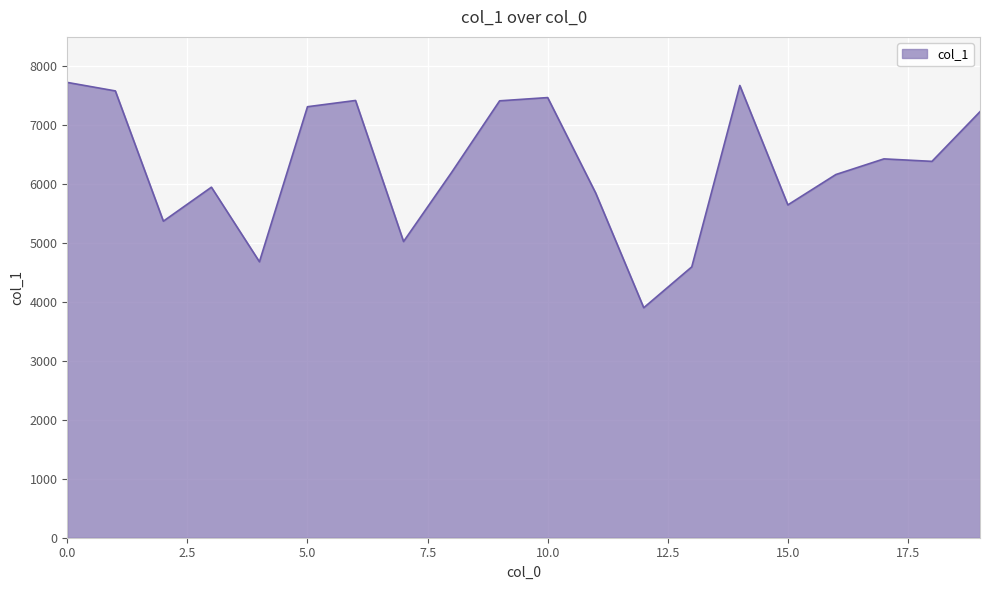

What is the minimum value shown in the chart?

3898